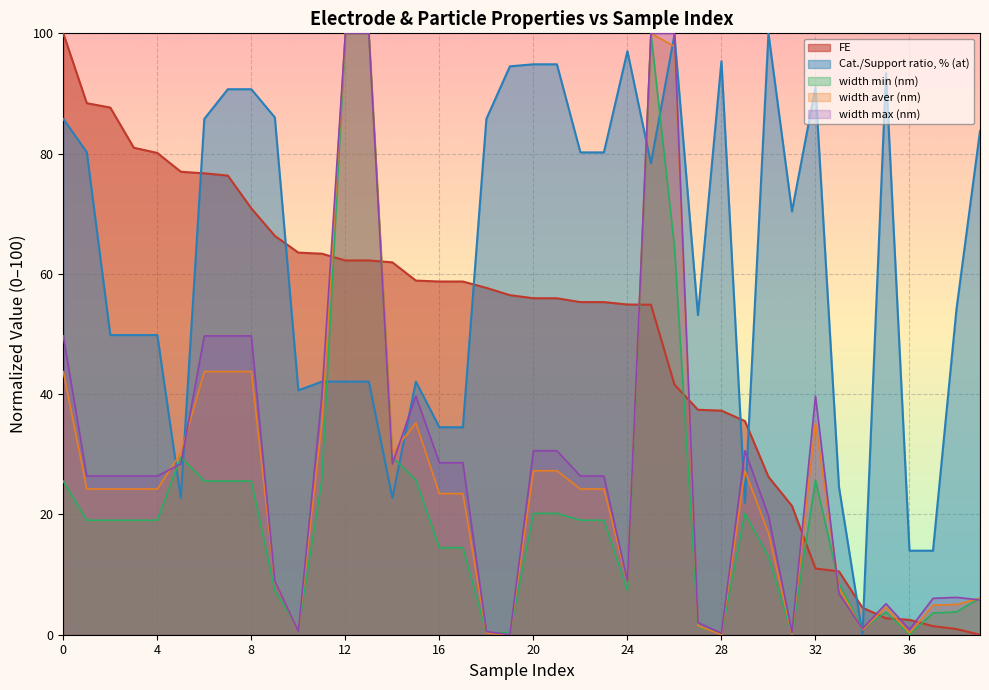

Where do width max (nm) and FE first cross each other?

11 and 12